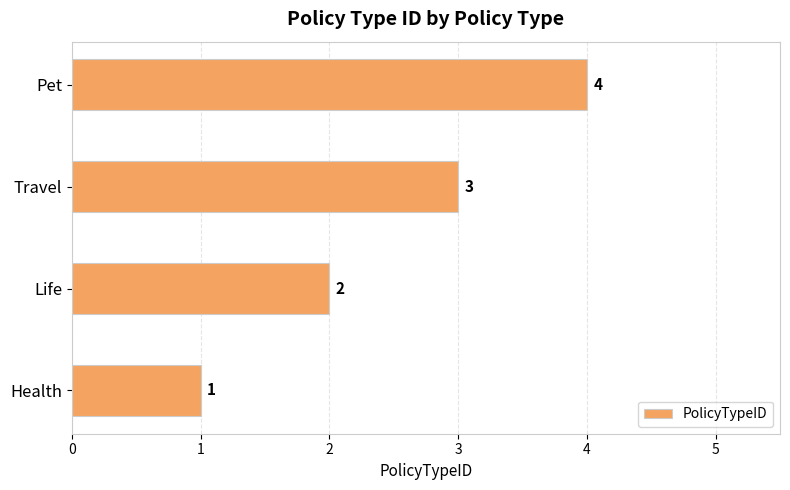

How many categories are shown in the chart?

4